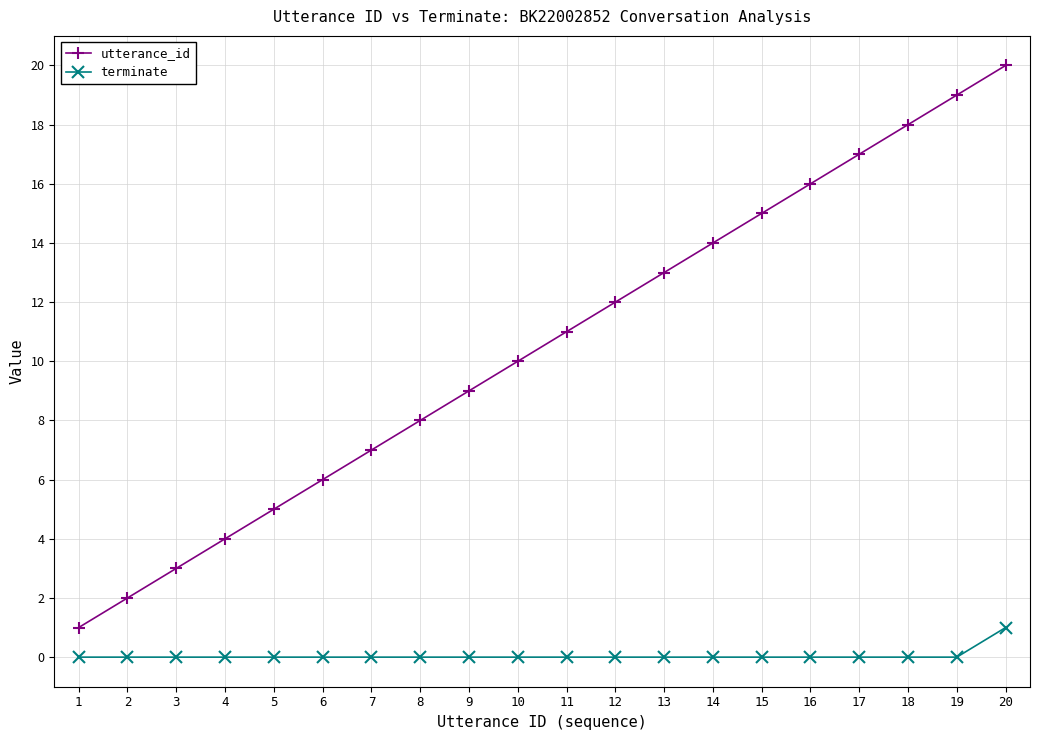

What is the spread (max minus min) of values at 5?

5